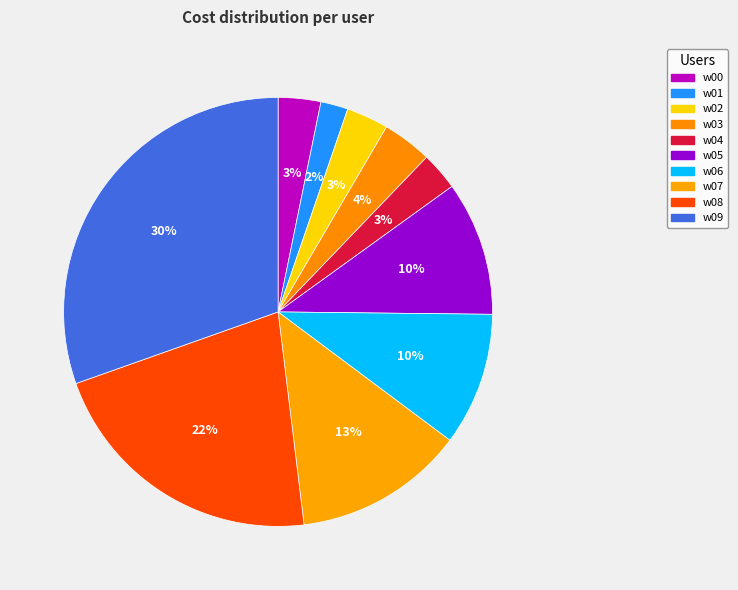

To the nearest percent, what portion does w09 represent?

30%